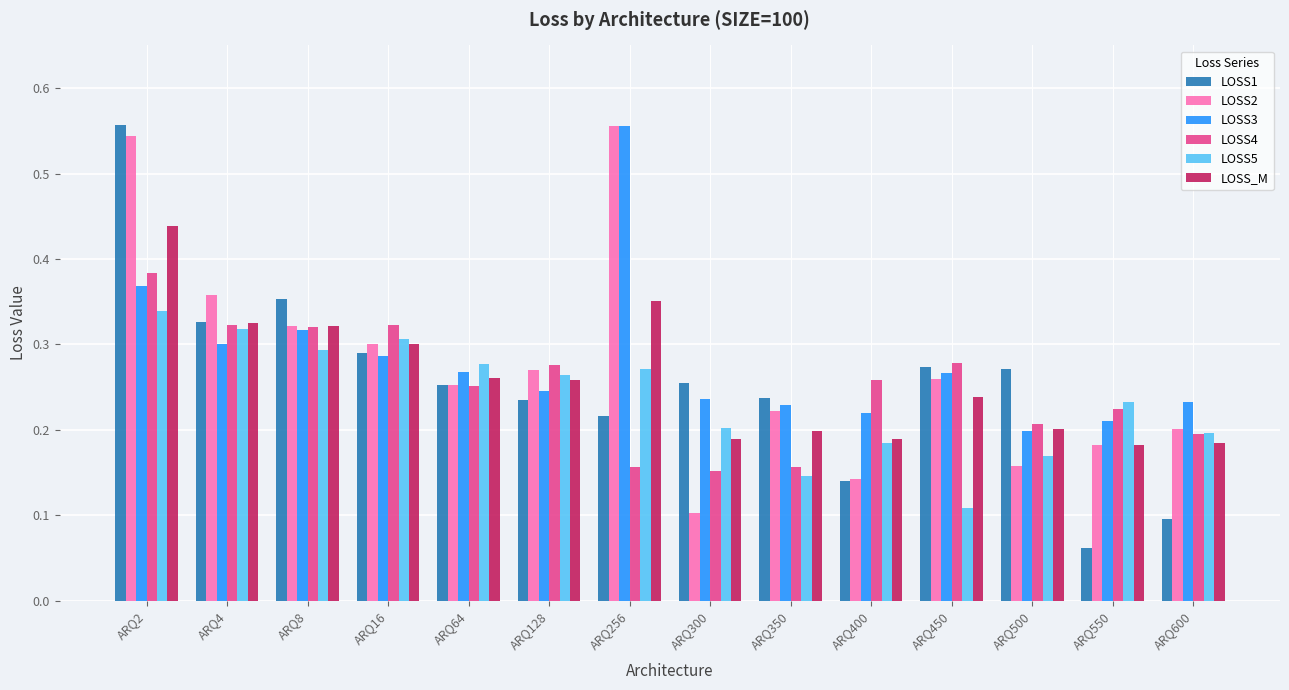

How many LOSS4 values are between 0 and 1?

14